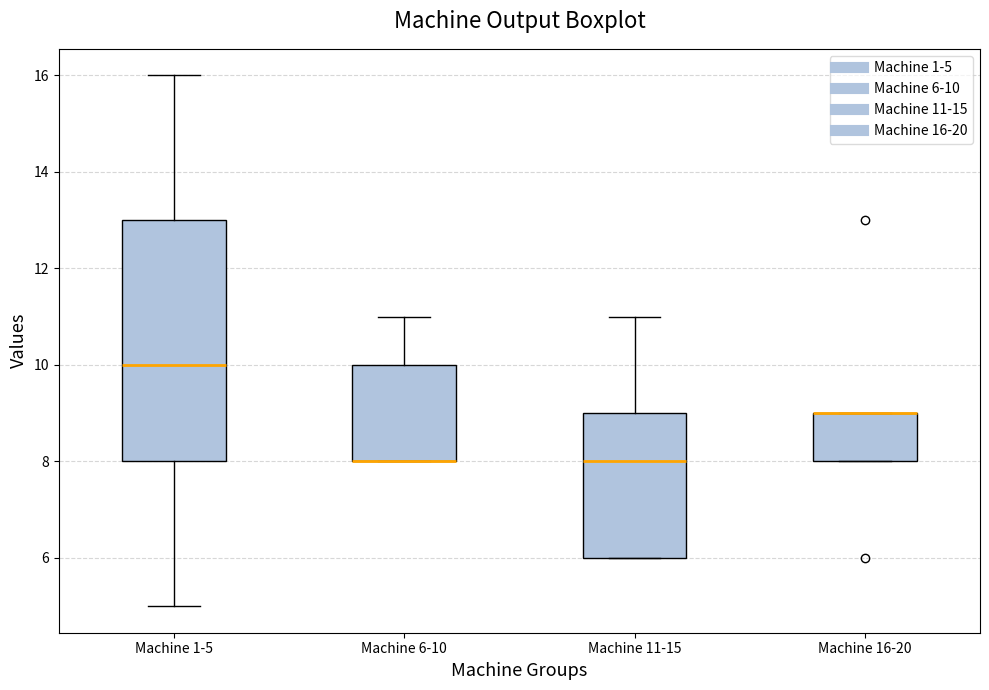

Reading left to right, transcribe this box plot: for each box, give where its median line is, the range the box spans, and where its two whiskers end, as read against the y-axis. The values are not printed on the chart, so give them approximately, as read against the axis.

Machine 1-5: median 10, box 8 to 13, whiskers 5 to 16
Machine 6-10: median 8 (drawn on the box's lower edge), box 8 to 10, whiskers 8 to 11
Machine 11-15: median 8, box 6 to 9, whiskers 6 to 11
Machine 16-20: median 9 (drawn on the box's upper edge), box 8 to 9, whiskers 8 to 9